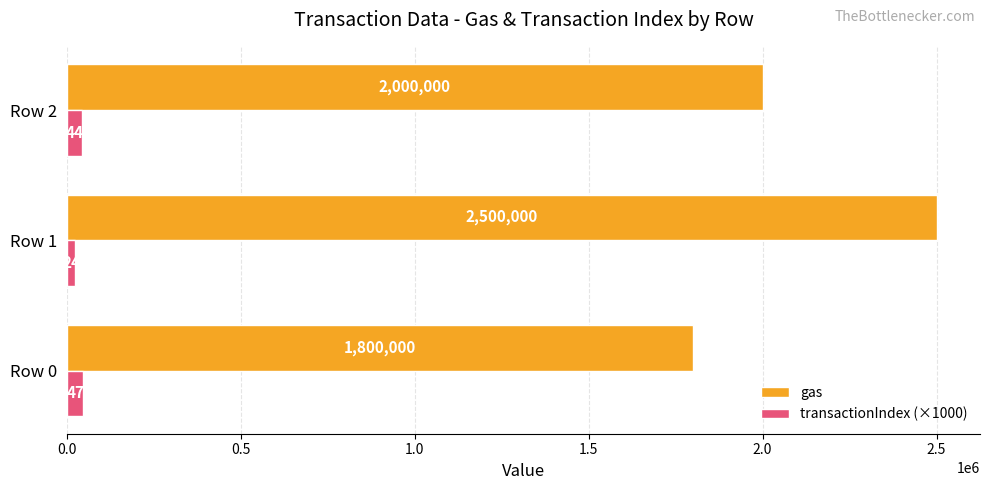

How many transactionIndex (×1000) values are between 24000 and 47000?

3